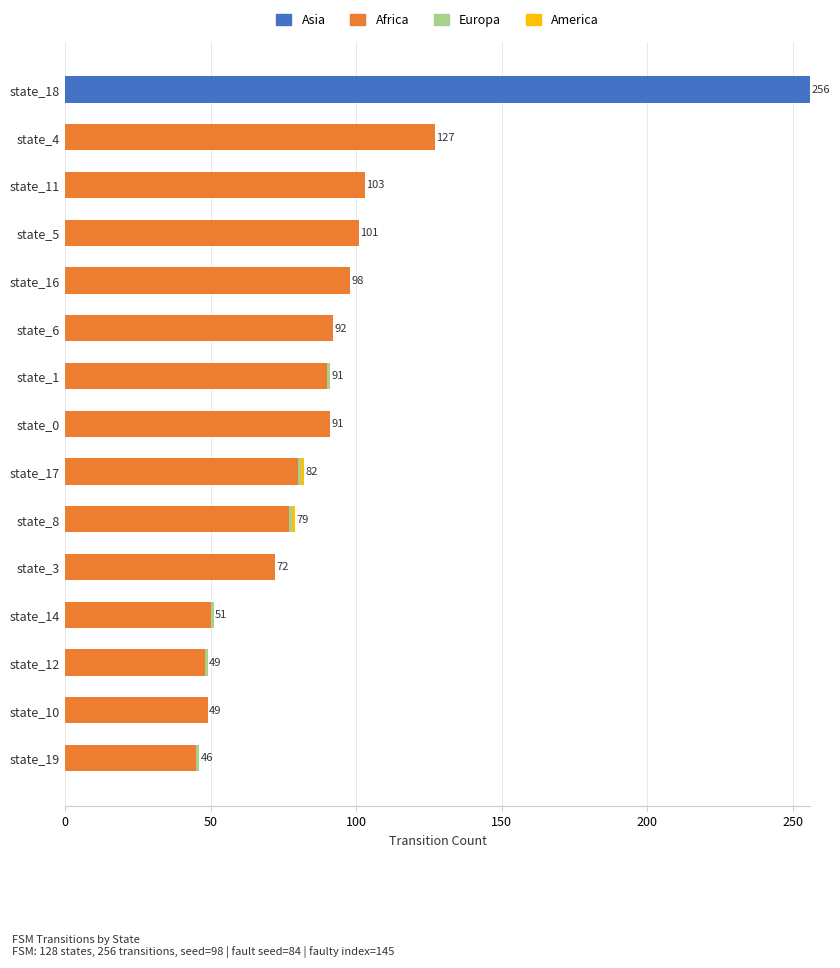

What is the maximum value for Asia?

256